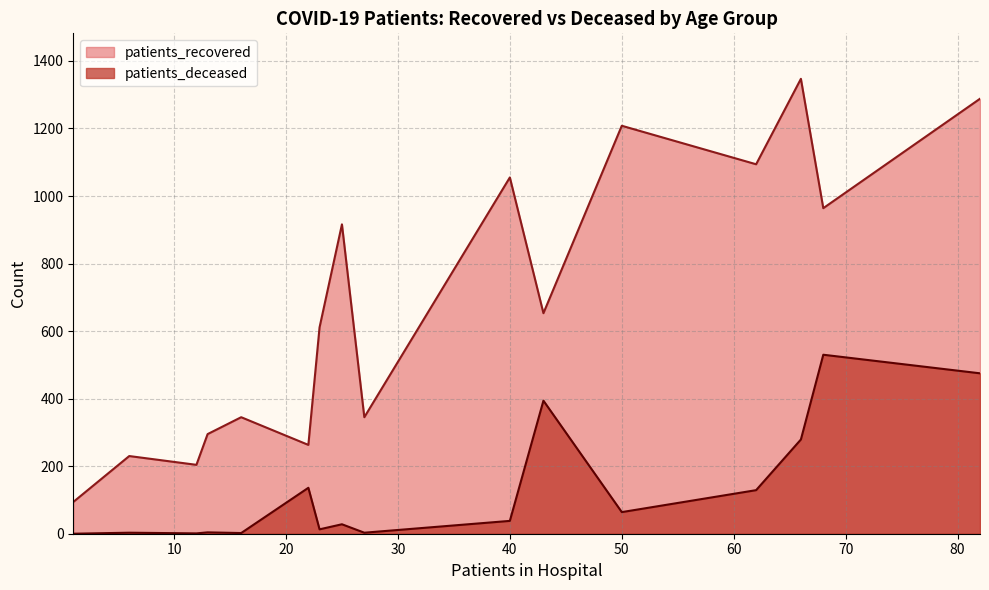

How many lines are shown in the chart?

2